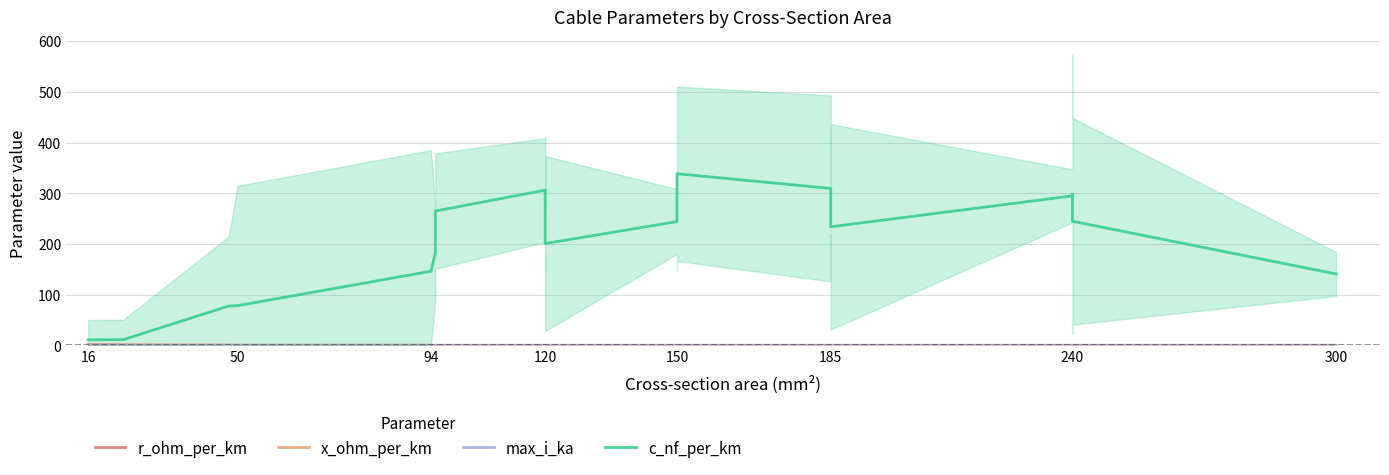

How many lines are shown in the chart?

4